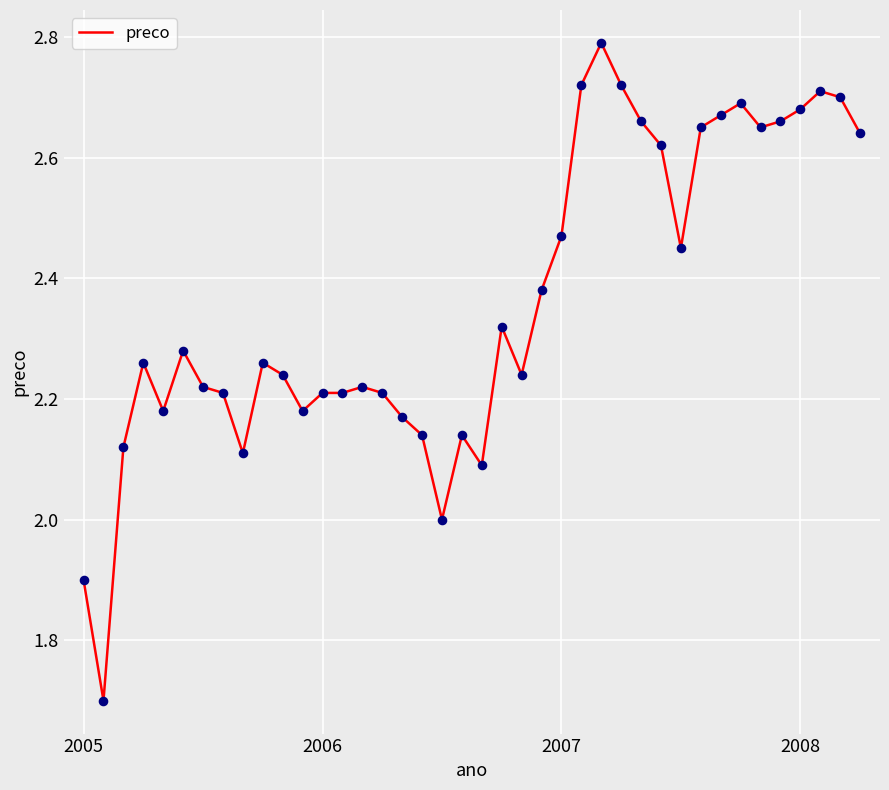

What is the smallest value displayed?

1.7